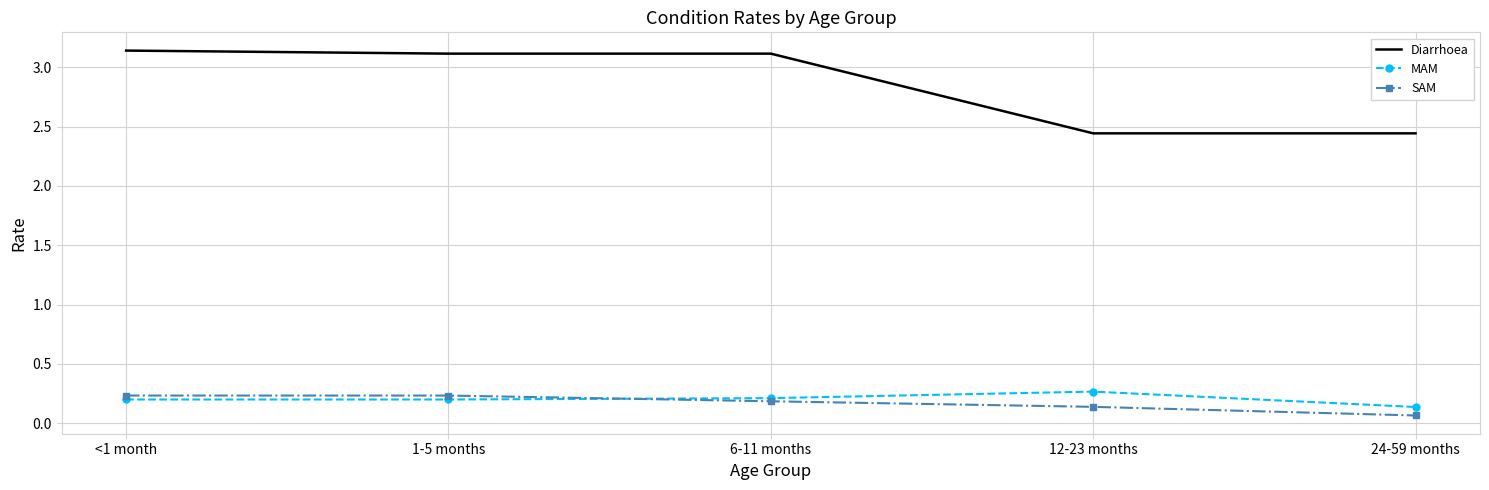

Which series has the widest spread of values?

Diarrhoea